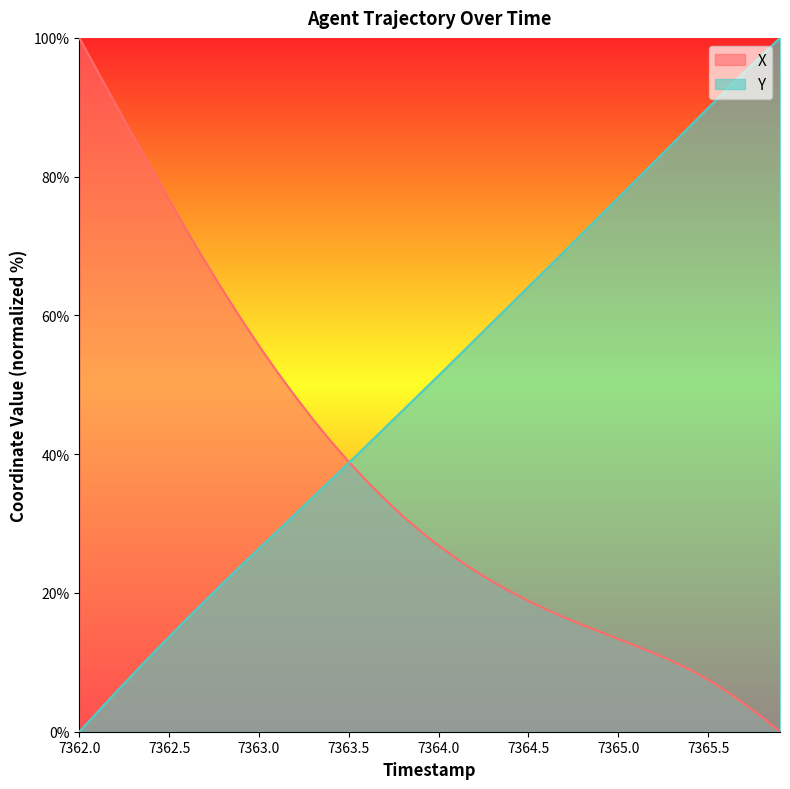

Rank the series by their average value, from highest to lowest.

Y, X